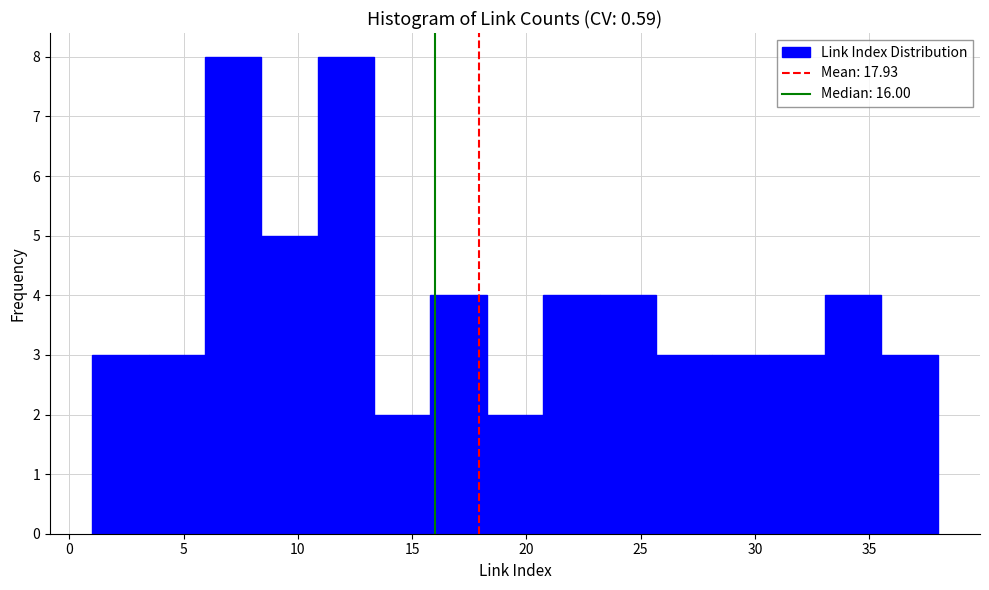

Reading left to right, transcribe this chart: for each bar, give the range it covers on the x-axis and its height. Neither the bar edges nor the heights are printed on the chart, so give them approximately, as read against the axes.

1.0 to 3.5: 3
3.5 to 6.0: 3
6.0 to 8.5: 8
8.5 to 11.0: 5
11.0 to 13.5: 8
13.5 to 16.0: 2
16.0 to 18.5: 4
18.5 to 20.5: 2
20.5 to 23.0: 4
23.0 to 25.5: 4
25.5 to 28.0: 3
28.0 to 30.5: 3
30.5 to 33.0: 3
33.0 to 35.5: 4
35.5 to 38.0: 3